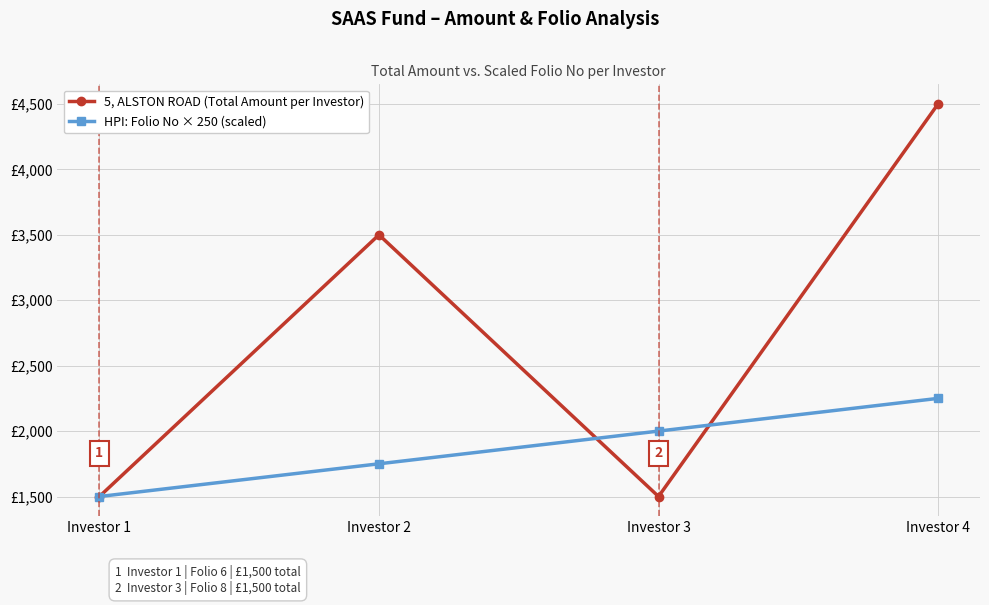

Which series has the widest spread of values?

5, ALSTON ROAD (Total Amount per Investor)